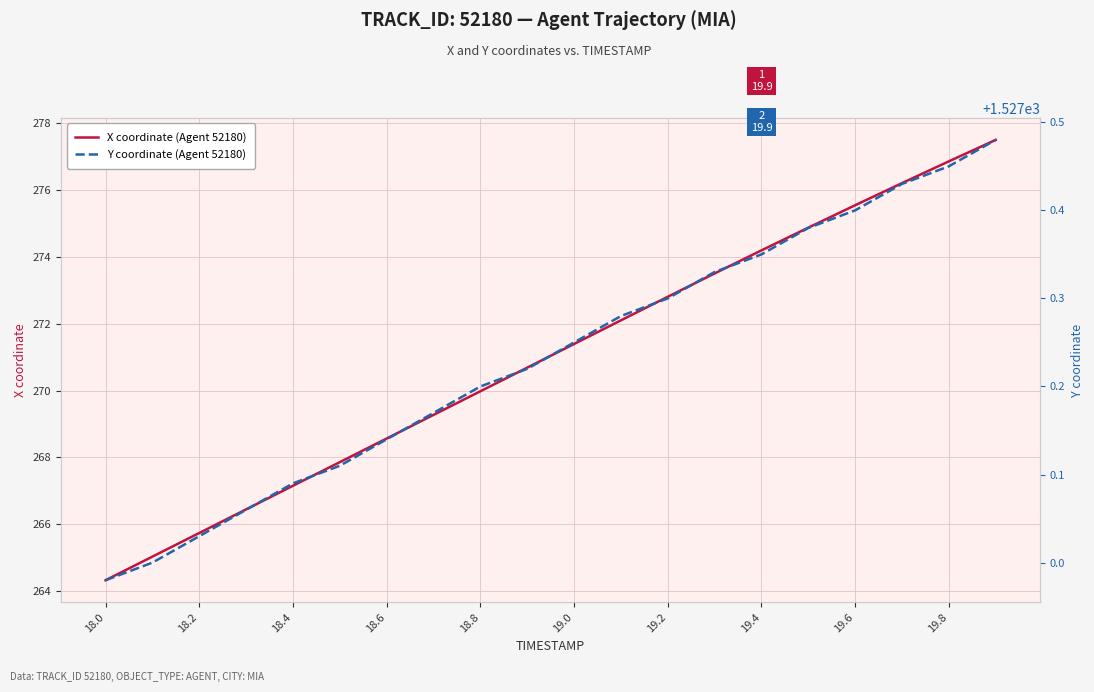

Which series has the largest range (max minus min)?

X coordinate (Agent 52180)